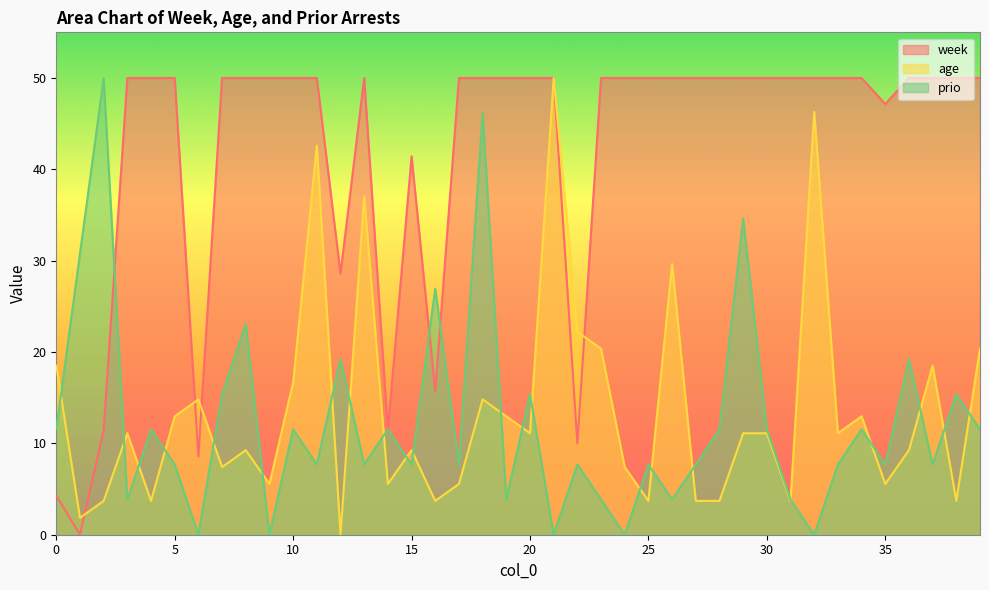

Reading left to right, transcribe all the data shown in this chart.

week: 0=4.3	1=0.0	2=11.4	3=50.0	4=50.0	5=50.0	6=8.6	7=50.0	8=50.0	9=50.0	10=50.0	11=50.0	12=28.6	13=50.0	14=11.4	15=41.4	16=15.7	17=50.0	18=50.0	19=50.0	20=50.0	21=50.0	22=10.0	23=50.0	24=50.0	25=50.0	26=50.0	27=50.0	28=50.0	29=50.0	30=50.0	31=50.0	32=50.0	33=50.0	34=50.0	35=47.1	36=50.0	37=50.0	38=50.0	39=50.0
age: 0=18.5	1=1.9	2=3.7	3=11.1	4=3.7	5=13.0	6=14.8	7=7.4	8=9.3	9=5.6	10=16.7	11=42.6	12=0.0	13=37.0	14=5.6	15=9.3	16=3.7	17=5.6	18=14.8	19=13.0	20=11.1	21=50.0	22=22.2	23=20.4	24=7.4	25=3.7	26=29.6	27=3.7	28=3.7	29=11.1	30=11.1	31=3.7	32=46.3	33=11.1	34=13.0	35=5.6	36=9.3	37=18.5	38=3.7	39=20.4
prio: 0=11.5	1=30.8	2=50.0	3=3.8	4=11.5	5=7.7	6=0.0	7=15.4	8=23.1	9=0.0	10=11.5	11=7.7	12=19.2	13=7.7	14=11.5	15=7.7	16=26.9	17=7.7	18=46.2	19=3.8	20=15.4	21=0.0	22=7.7	23=3.8	24=0.0	25=7.7	26=3.8	27=7.7	28=11.5	29=34.6	30=11.5	31=3.8	32=0.0	33=7.7	34=11.5	35=7.7	36=19.2	37=7.7	38=15.4	39=11.5